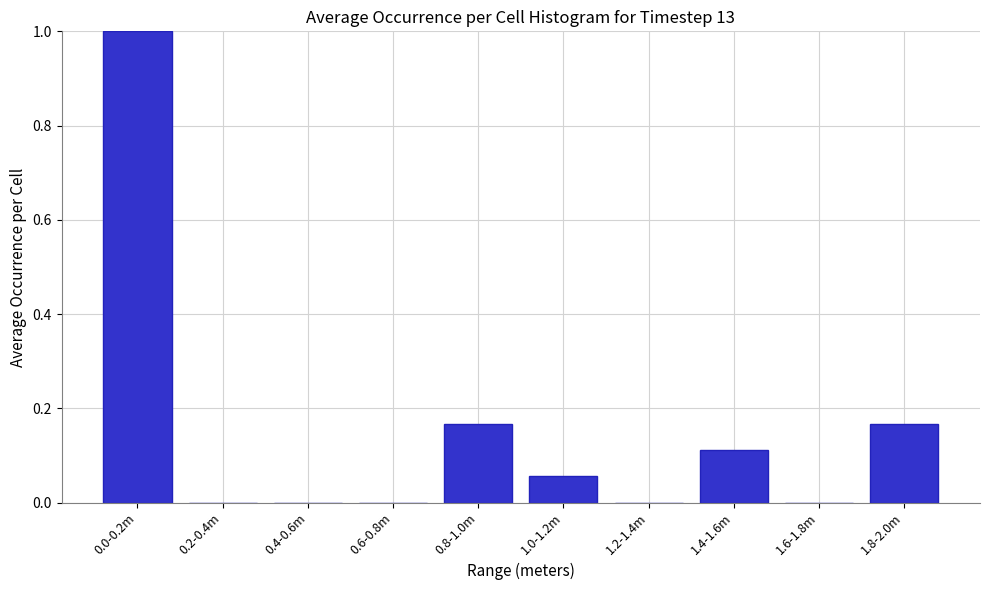

What is the sum of all values?

1.5